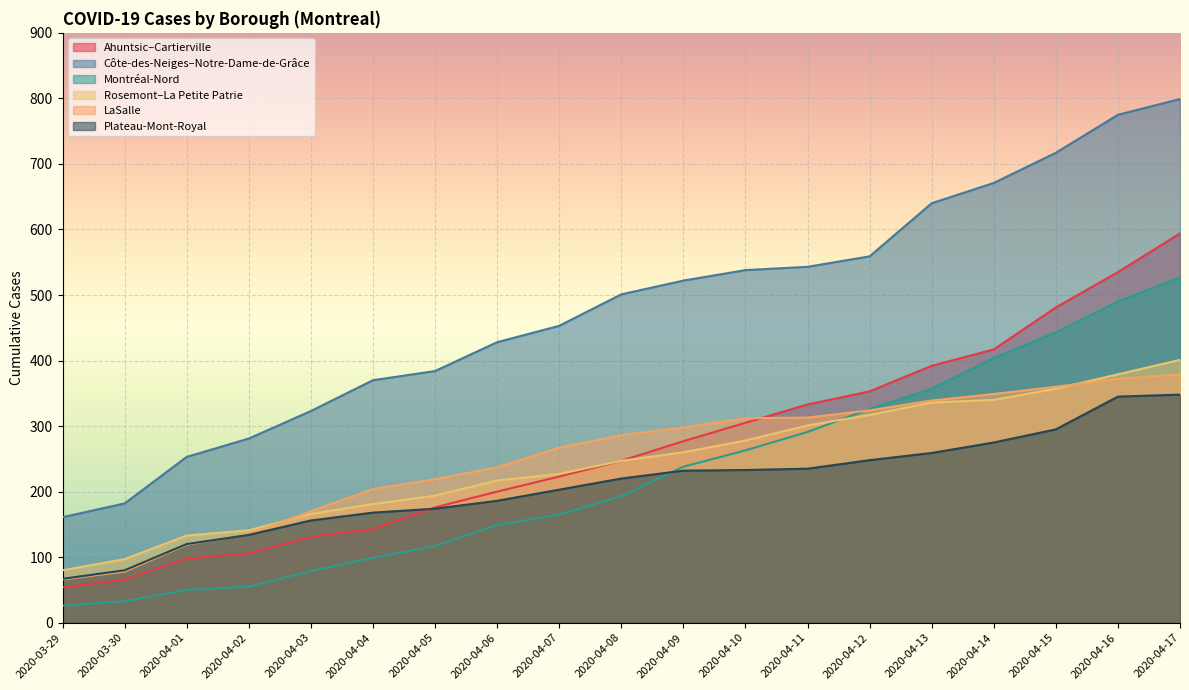

What is the label of the 12th point from the right?

2020-04-06